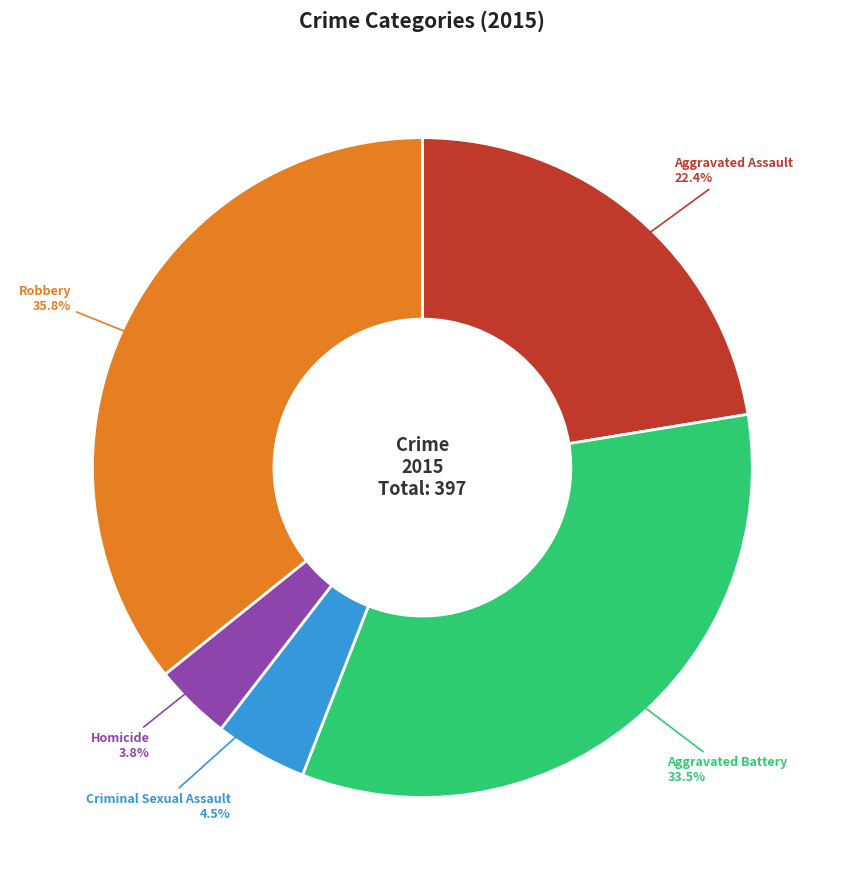

True or false: Aggravated Assault accounts for 22% of the total.

True